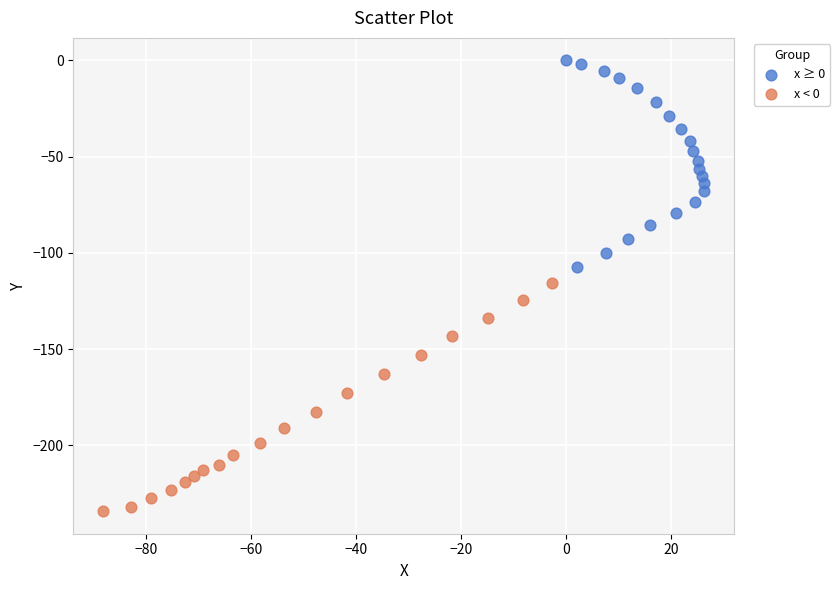

Which series has the widest spread of Y values?

x < 0